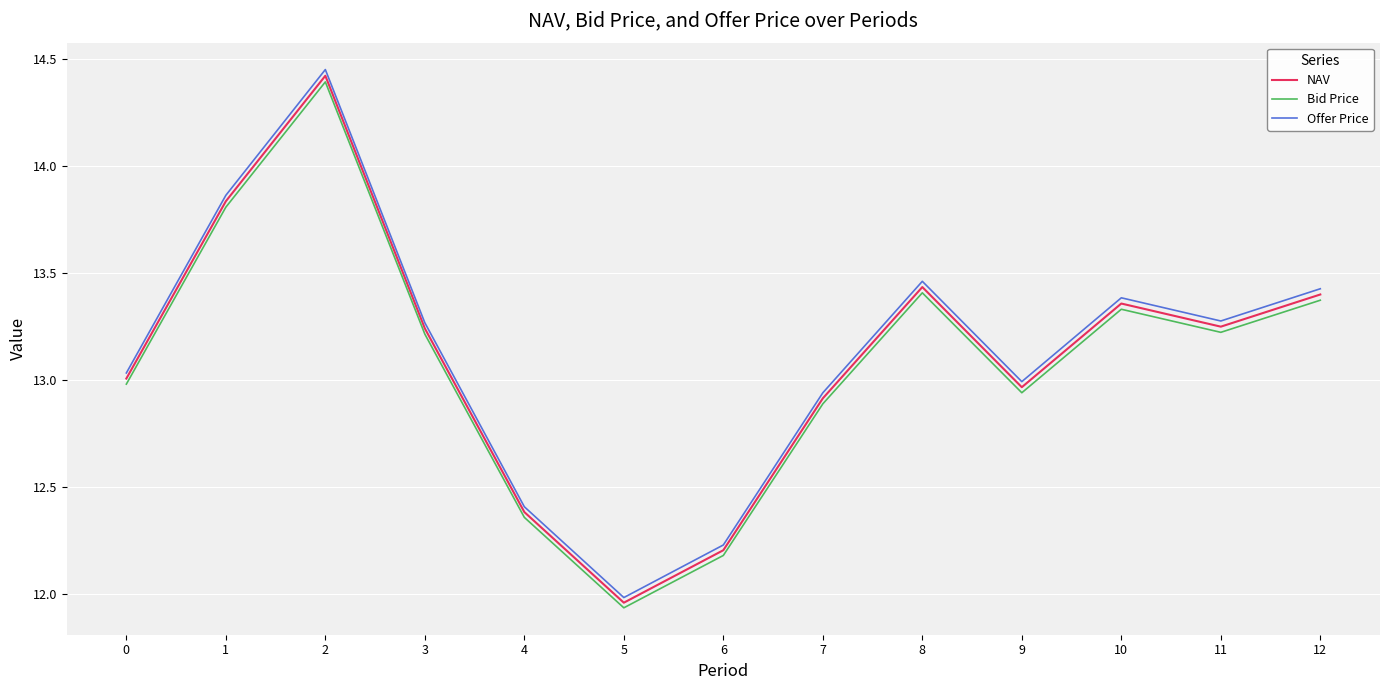

True or false: NAV and Bid Price cross at least once.

False